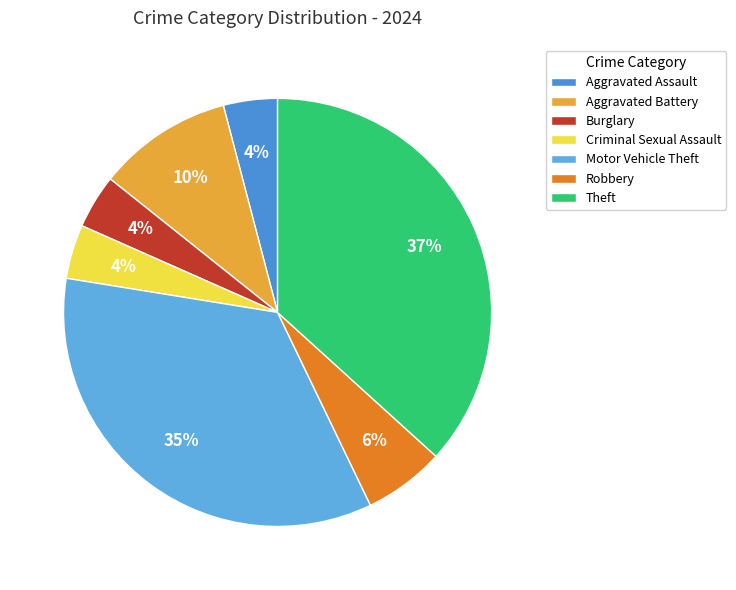

Which category has the smallest portion of the pie?

Aggravated Assault